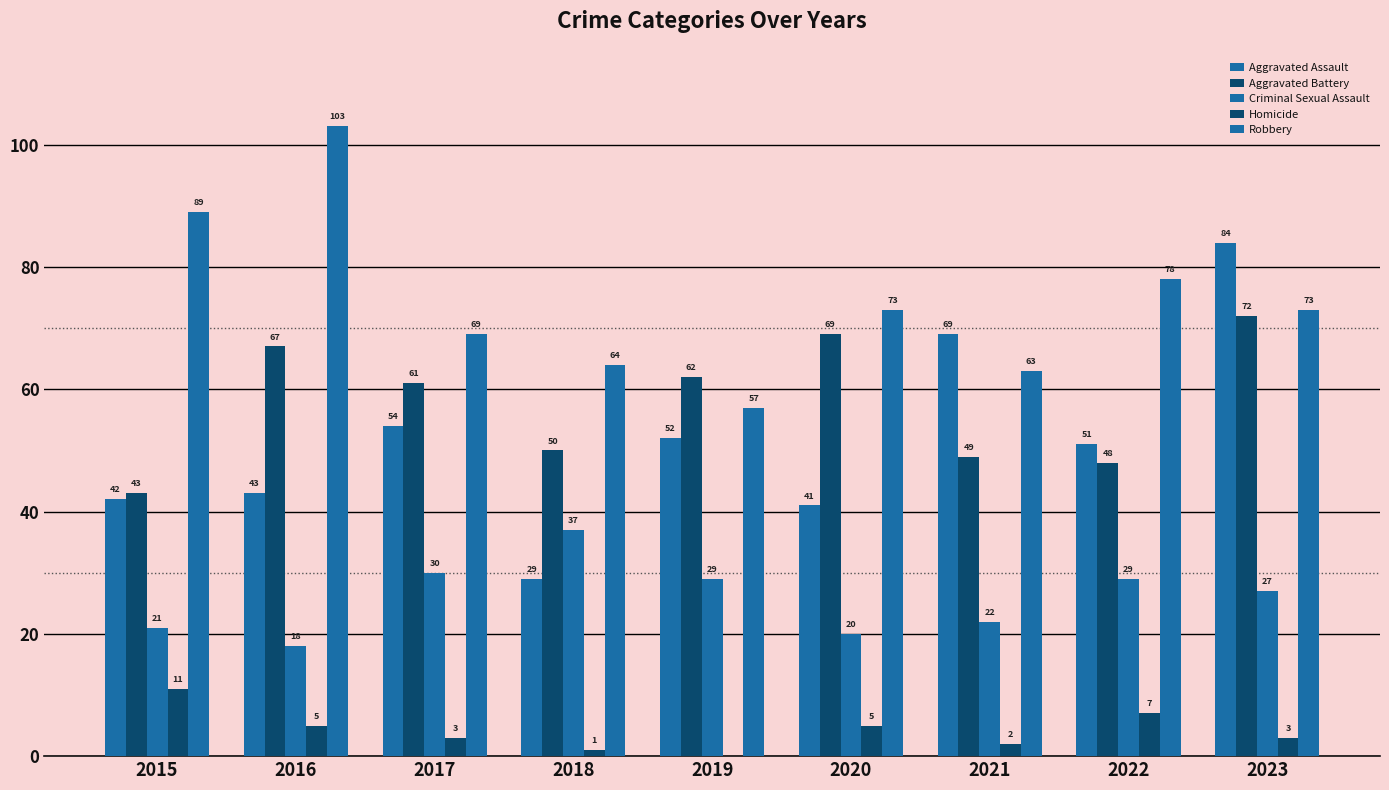

How many series are shown in this chart?

5